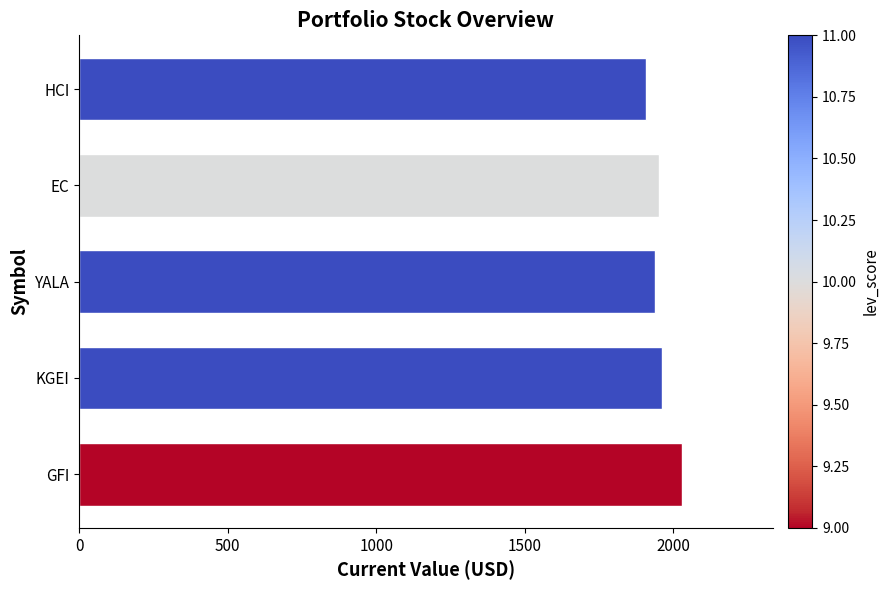

Reading bottom to top, list all the values displayed in this chart.

2030.7	1962.9	1938.9	1952.2	1907.9